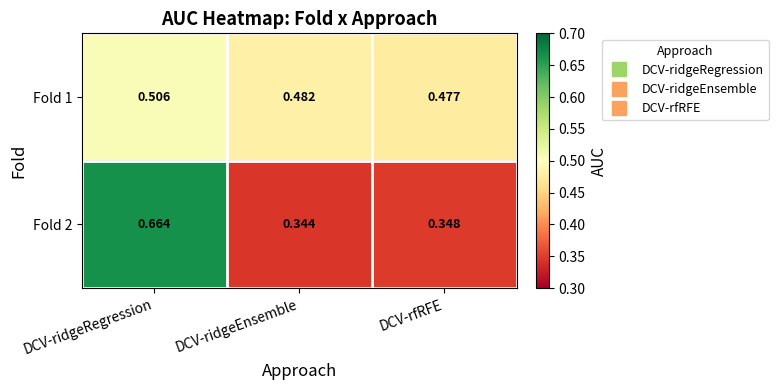

Where is Fold 2 nearest to the value 0?

DCV-ridgeEnsemble